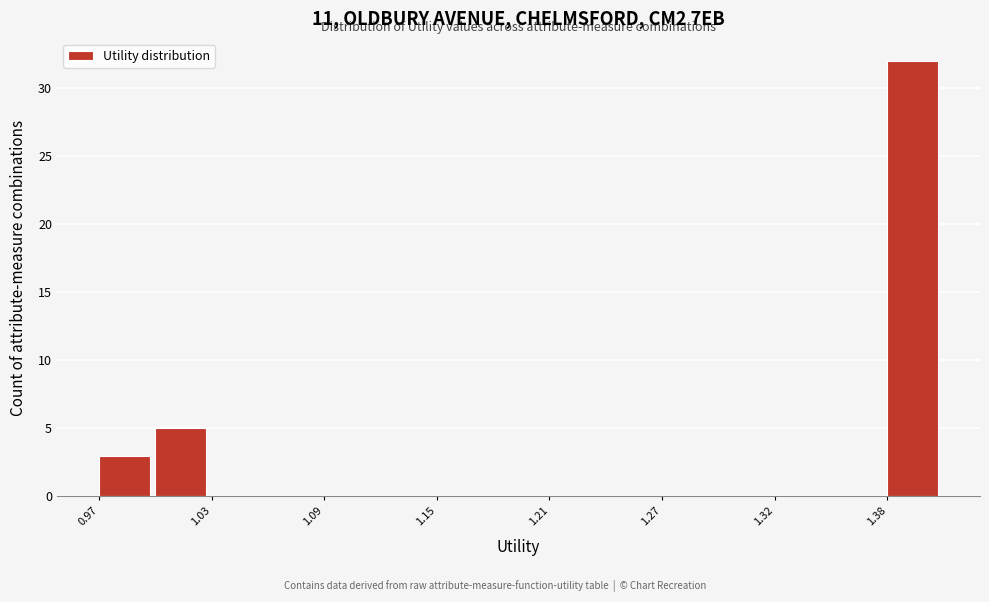

Read against the x-axis, roughly where is the centre of the tallest bar?

1.40